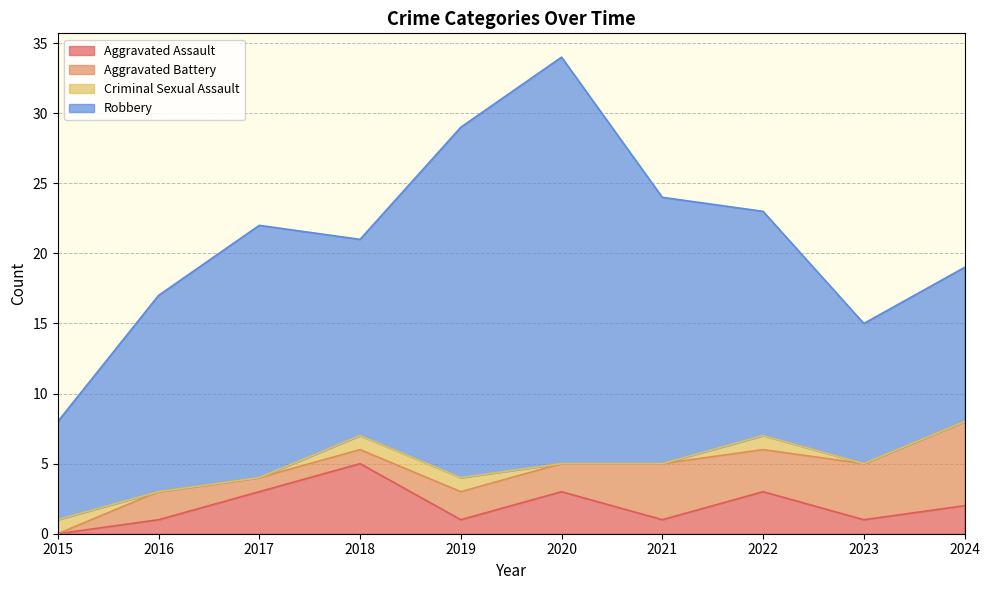

True or false: Robbery and Aggravated Battery cross at least once.

False